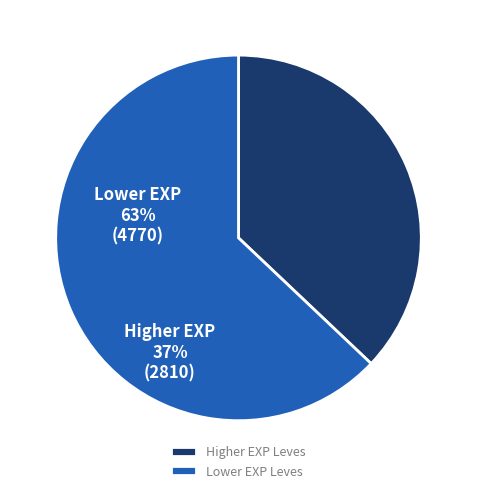

The Higher EXP Leves slice represents 50% of the pie. True or false?

False